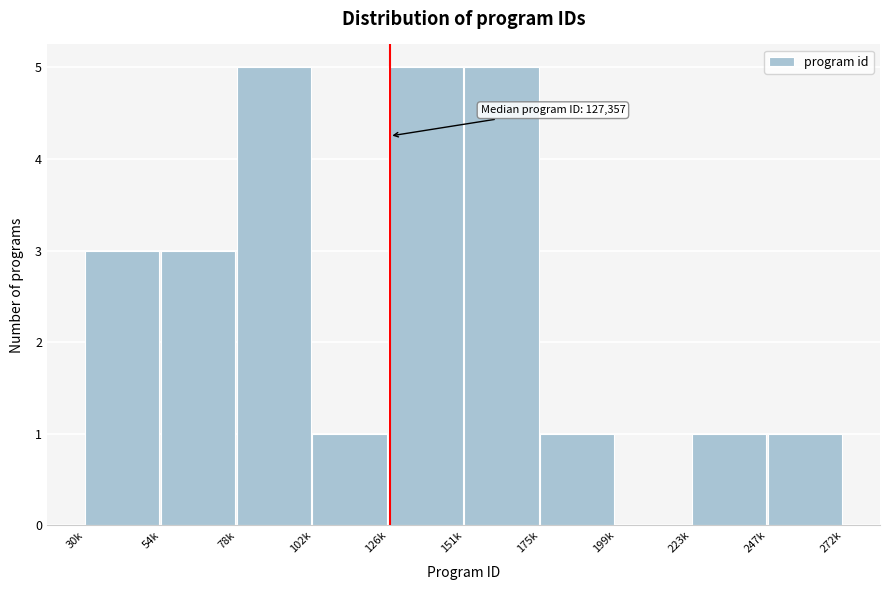

Reading left to right, extract all data points from this chart.

30k=3	54k=3	78k=5	102k=1	126k=5	151k=5	175k=1	199k=0	223k=1	247k=1